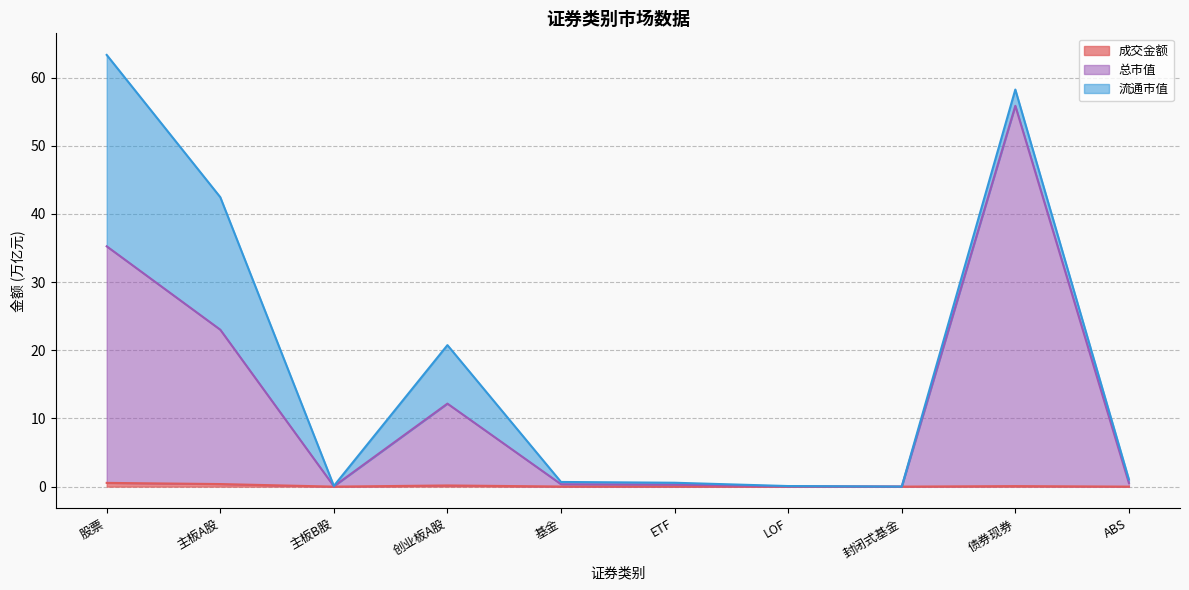

Between 主板A股 and ABS, which series saw the biggest shift?

总市值